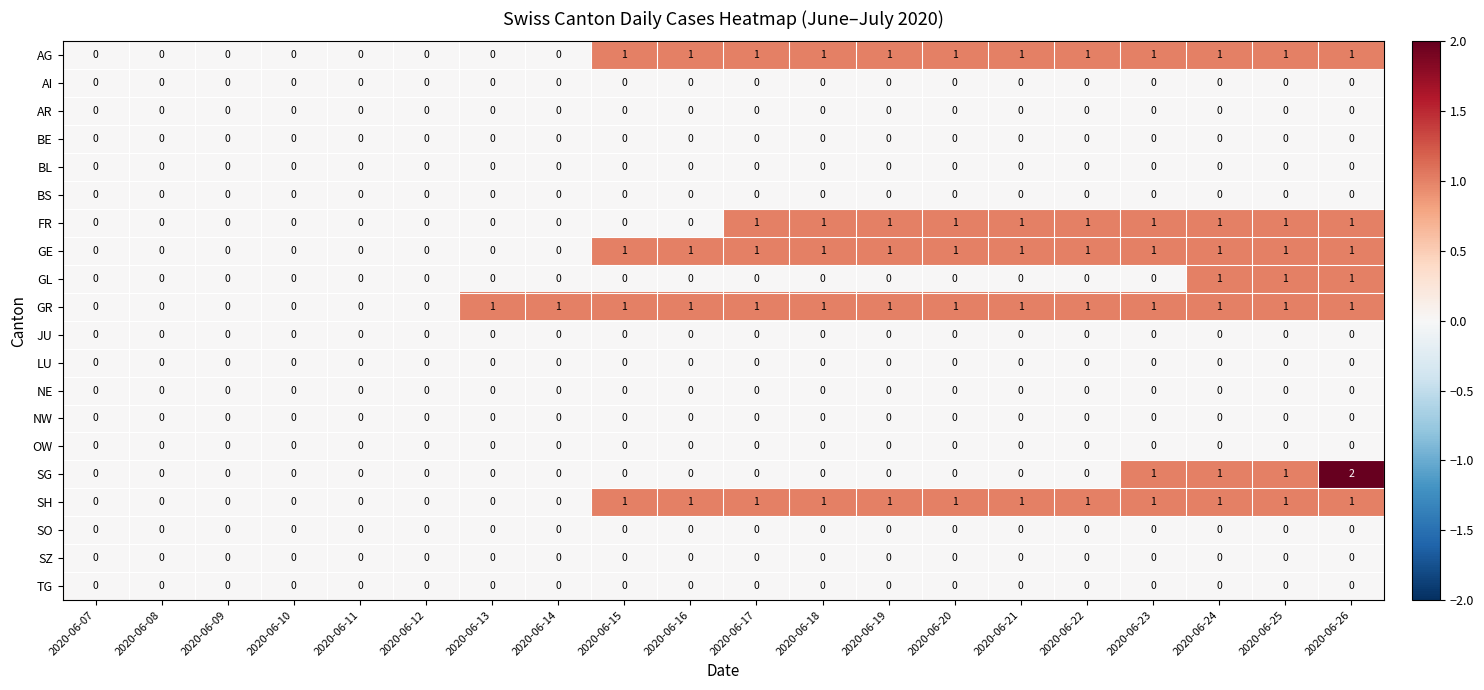

Which series has the largest total across all categories?

GR